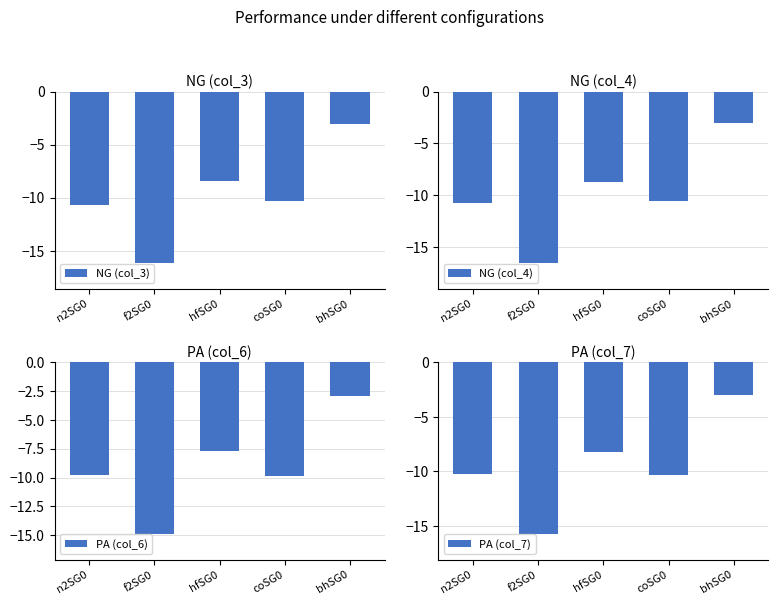

What is the sum of all NG (col_4) values?

-49.7